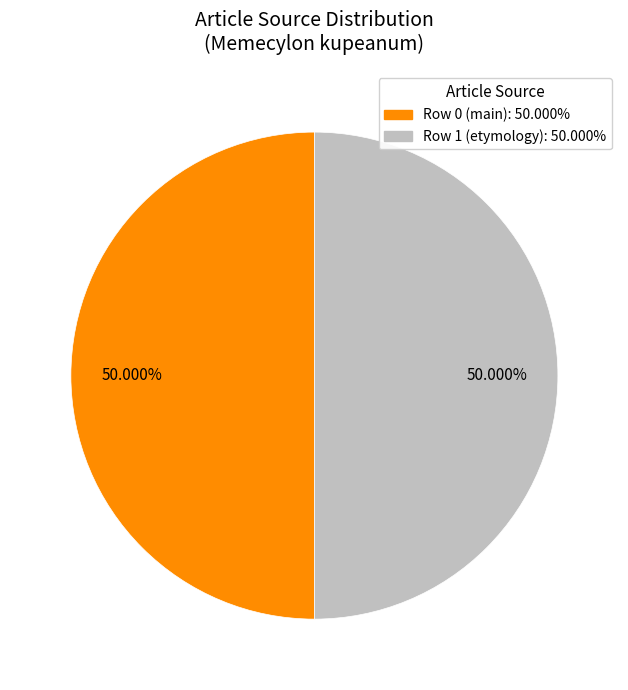

How many segments does this pie chart have?

2